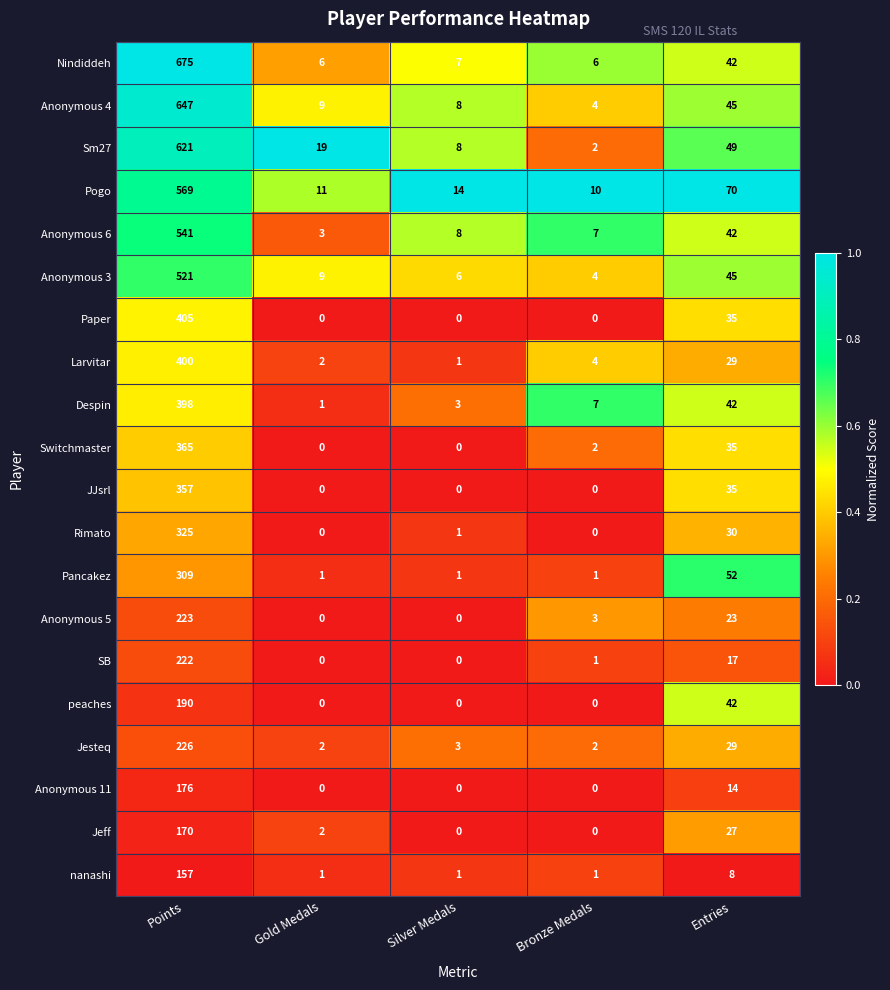

Rank the categories by Larvitar value from lowest to highest.

Silver Medals, Gold Medals, Bronze Medals, Entries, Points